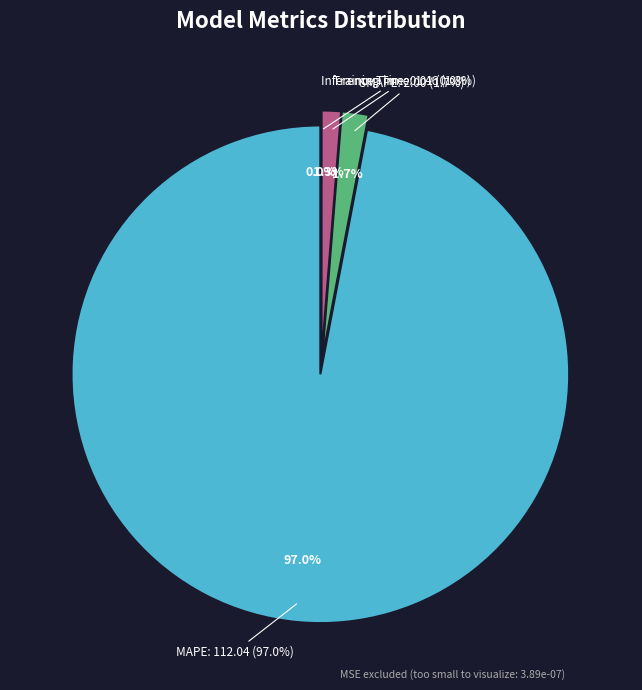

True or false: SMAPE accounts for 2% of the total.

True